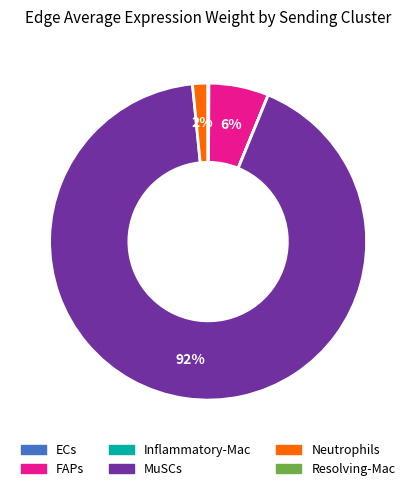

To the nearest percent, what is the difference between the largest and smallest slice percentages?

92%